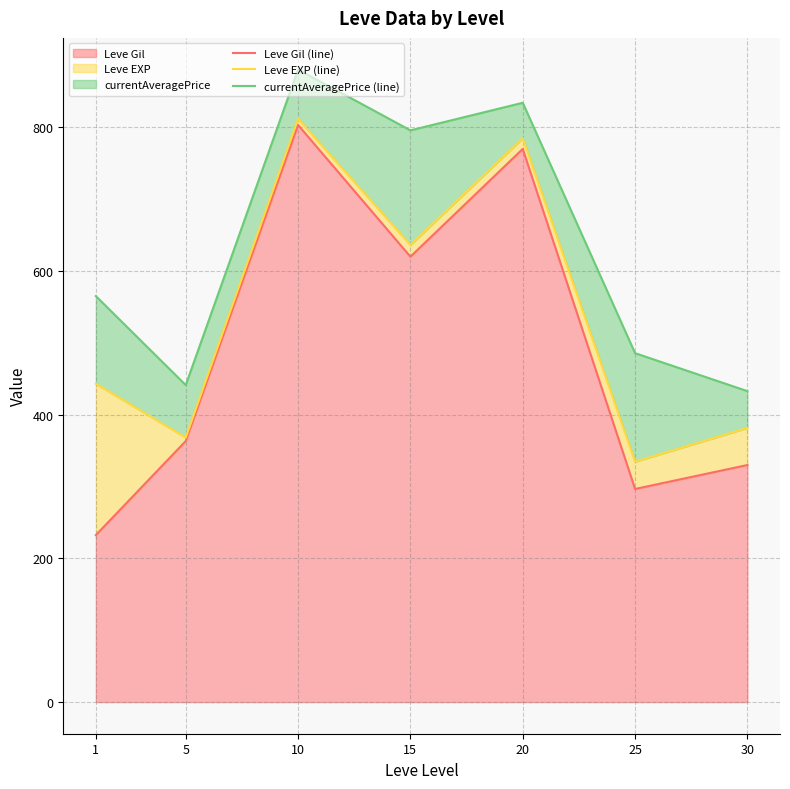

What is the sum of all Leve EXP (line) values?

3761.0